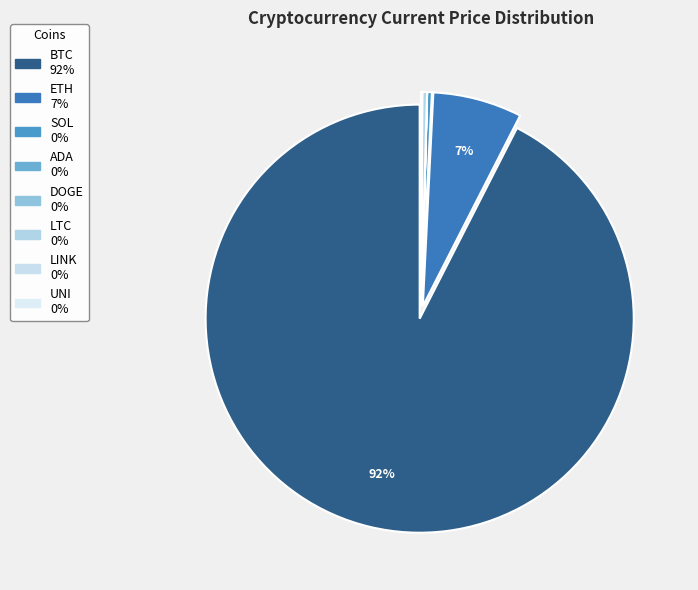

Which slice is the smallest?

DOGE